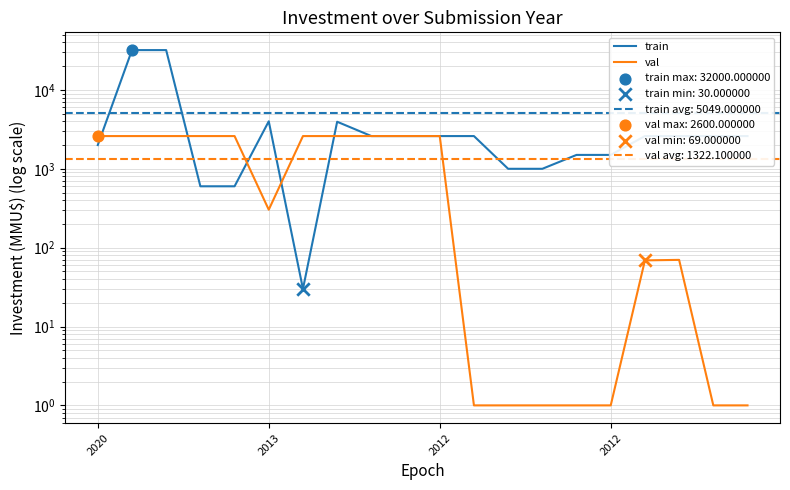

Is the value of val at 6 greater than the value of train at 8?

No